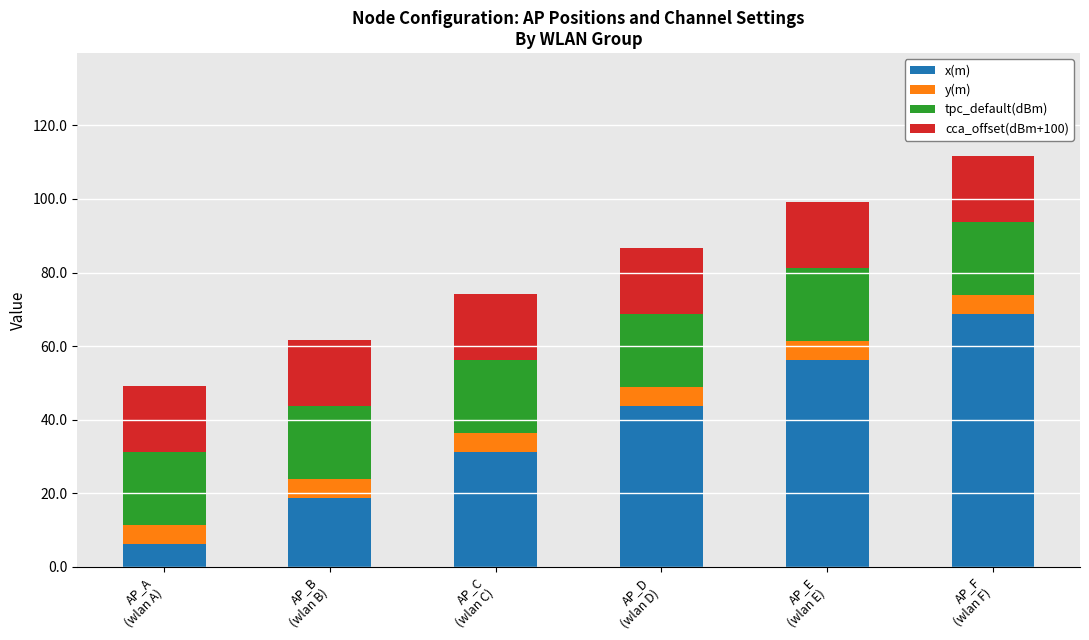

What is the maximum value for x(m)?

68.8